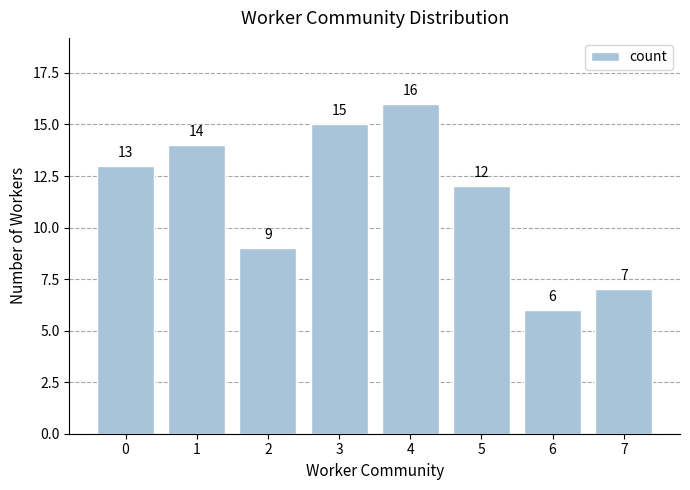

What is the difference between the second highest and second lowest values?

8